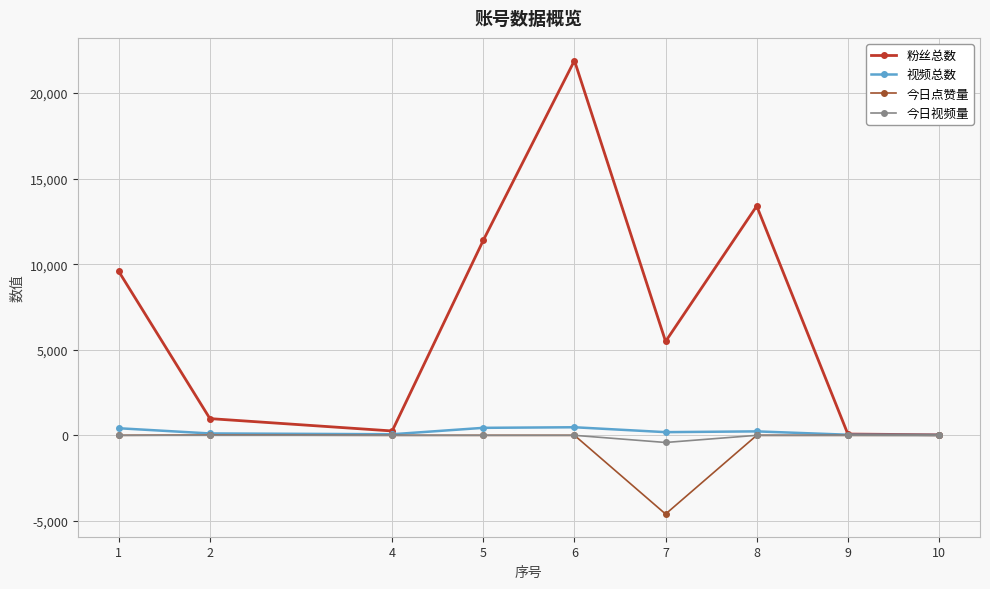

The value of 粉丝总数 at 6 is 21900. True or false?

True